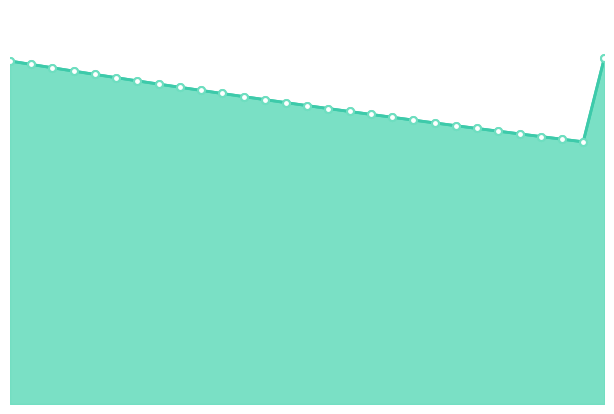

What is the difference between the maximum and minimum values in the sedrftgyhuioygtfrd line series?

0.2